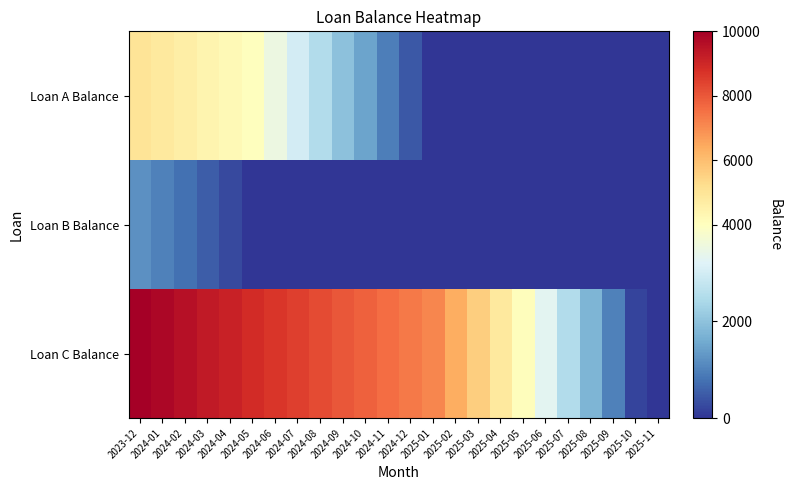

Rank the series at 2024-05 from lowest to highest value.

Loan B Balance, Loan A Balance, Loan C Balance